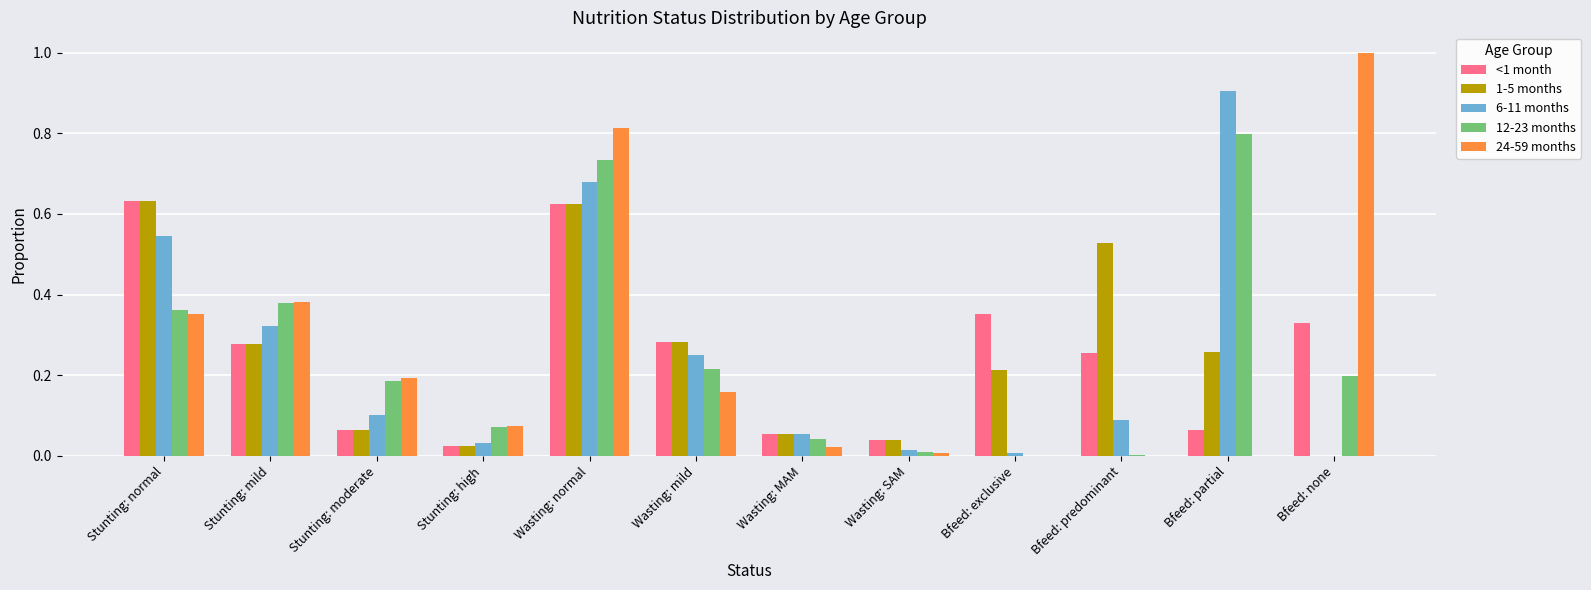

What are all the series names shown in the legend?

<1 month, 1-5 months, 6-11 months, 12-23 months, 24-59 months